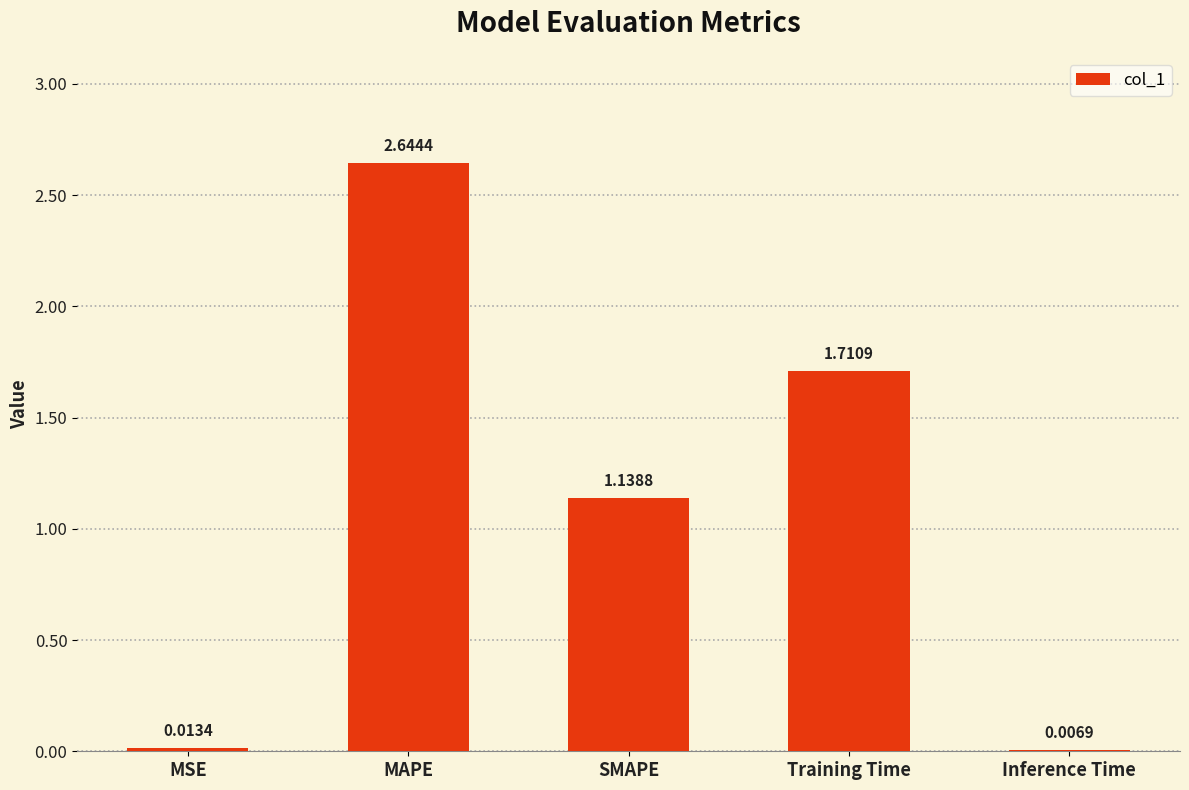

Are the bars horizontal?

No